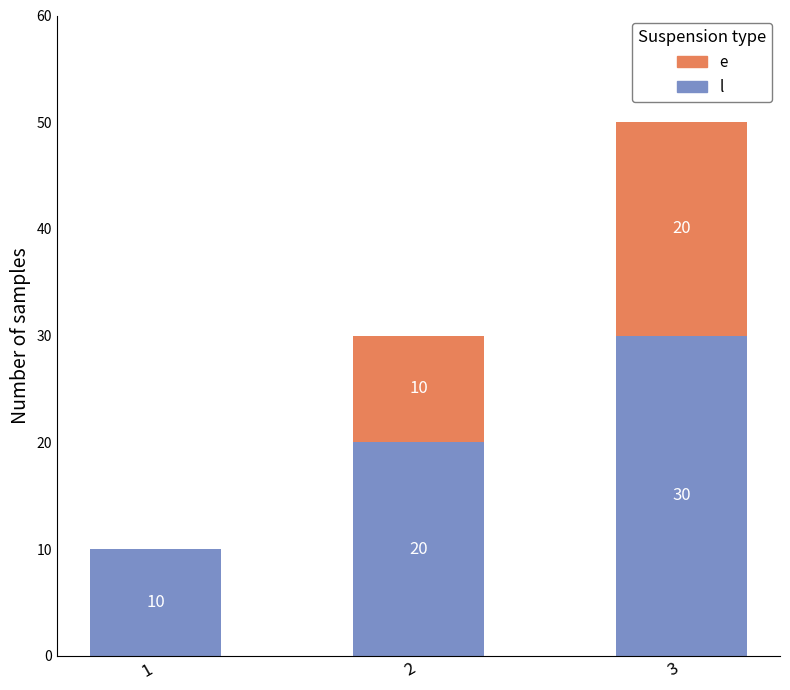

What is the total value across all series at 3?

50